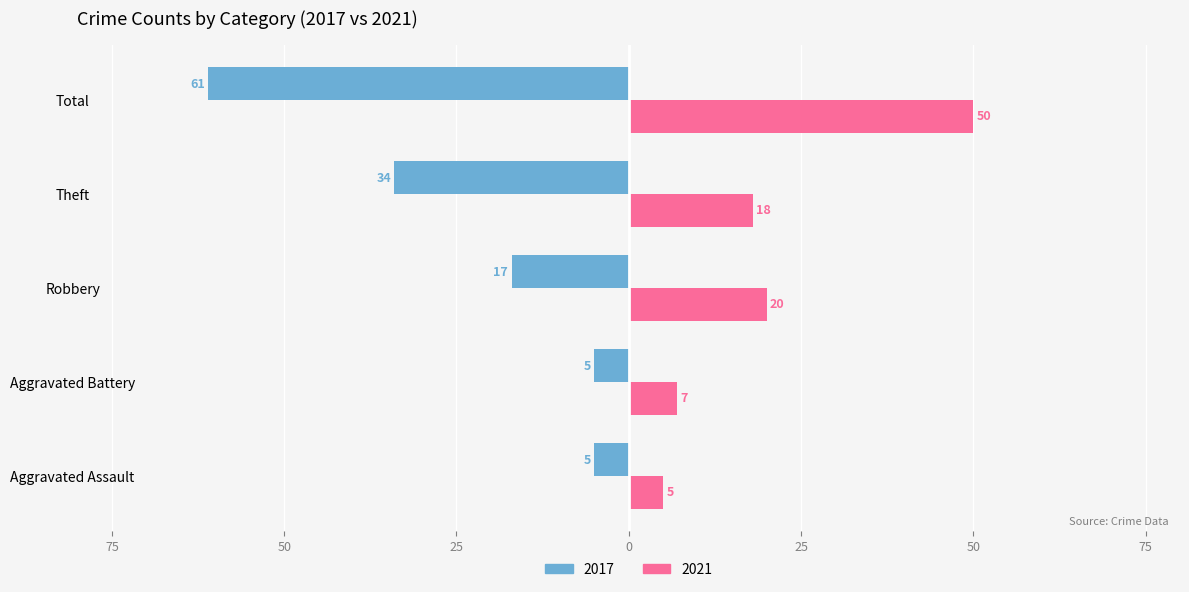

What is the label of the 2nd bar from the left?

Aggravated Battery